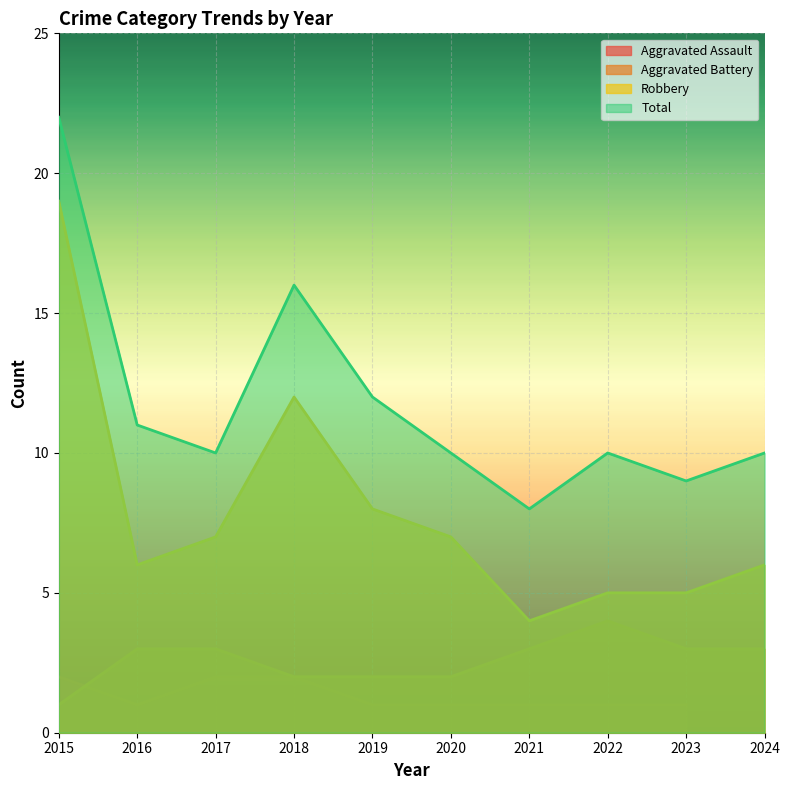

The value of Aggravated Battery at 2018 is 2. True or false?

True